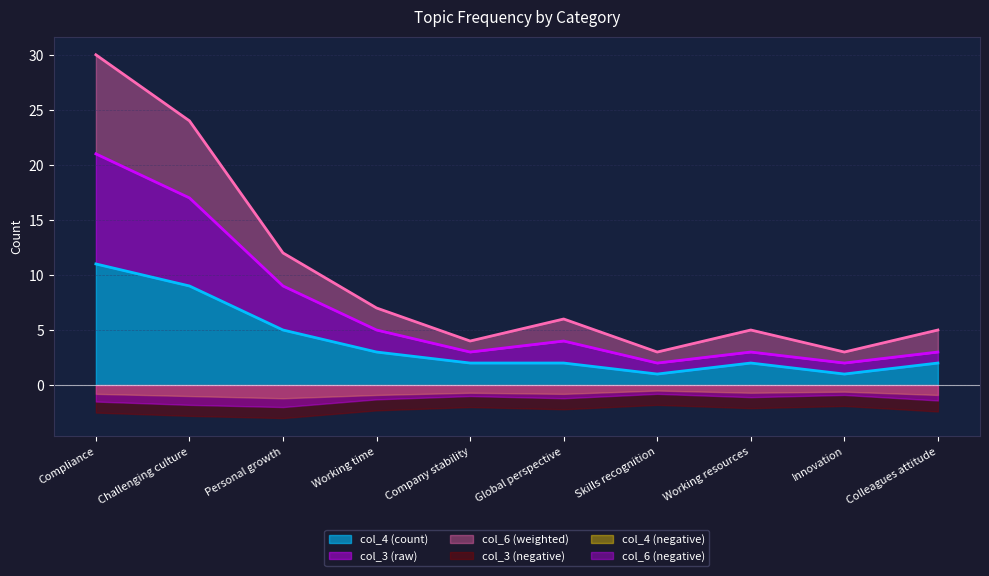

The value of col_6 (weighted) at Challenging culture is 15. True or false?

False